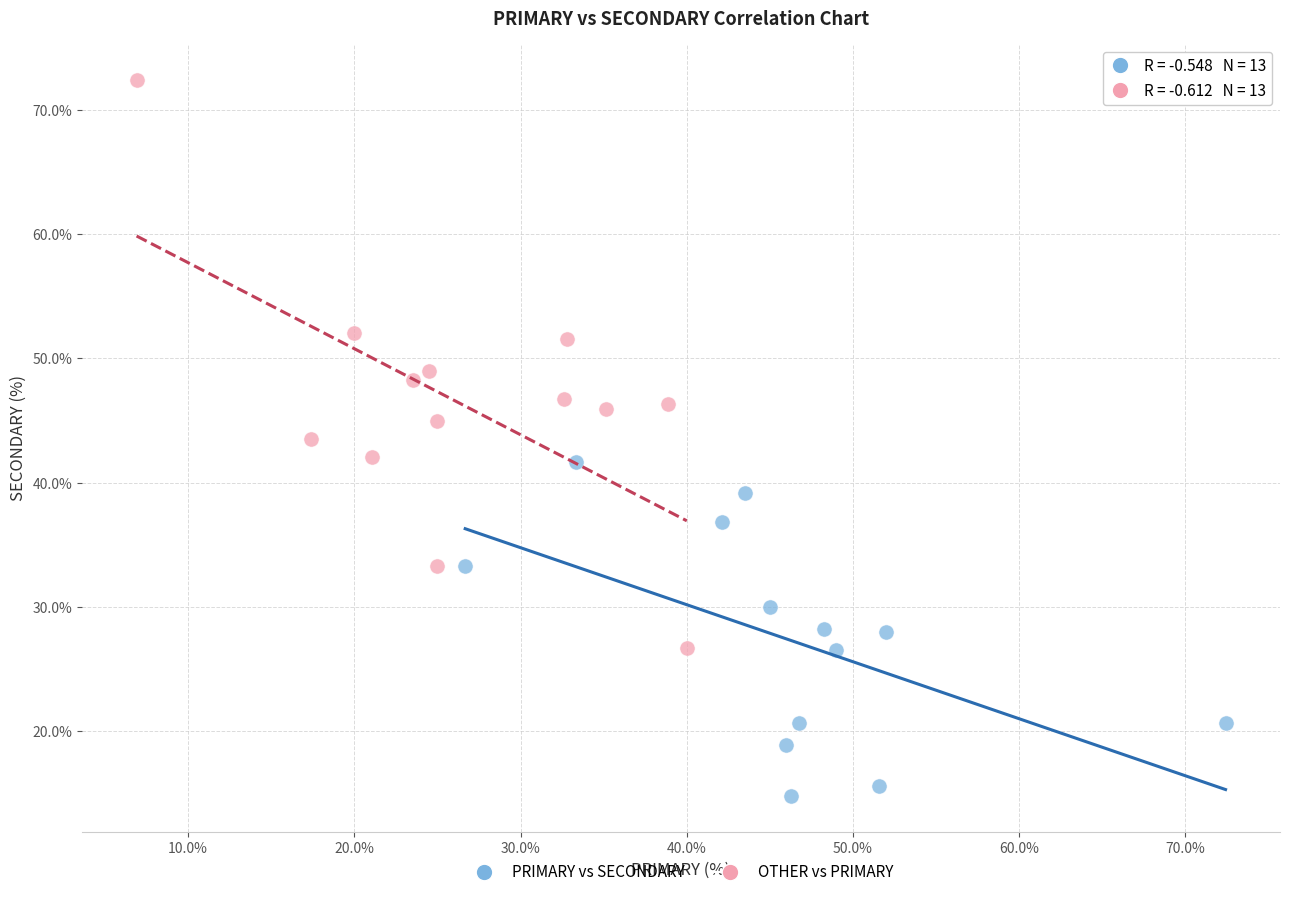

Which series contains the highest Y value?

OTHER vs PRIMARY